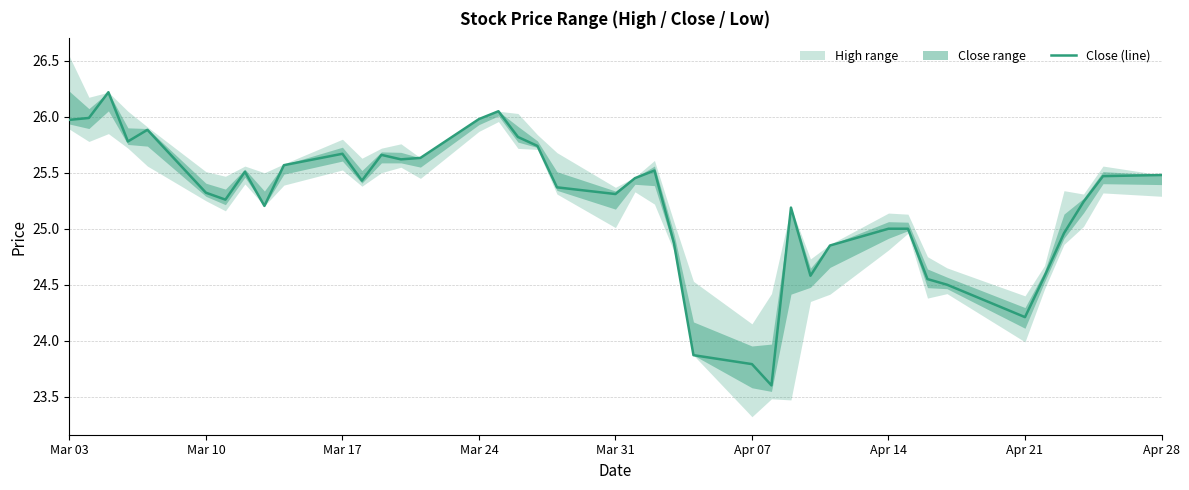

How many values exceed 25?

27